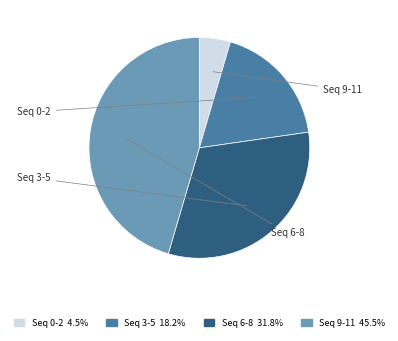

Does any single category account for the majority?

No